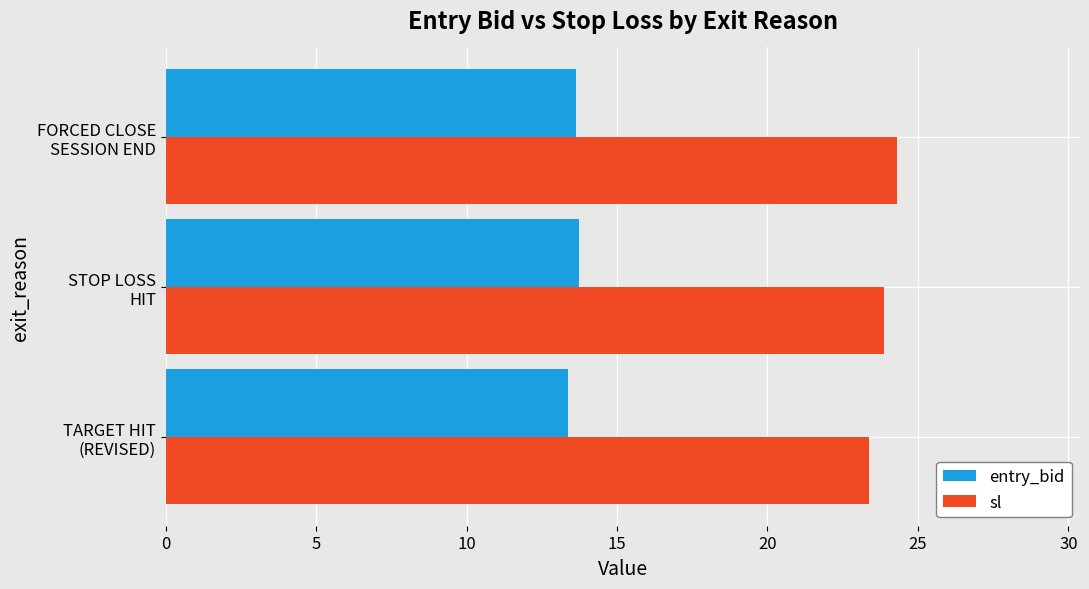

What is the maximum value shown in the chart?

24.3